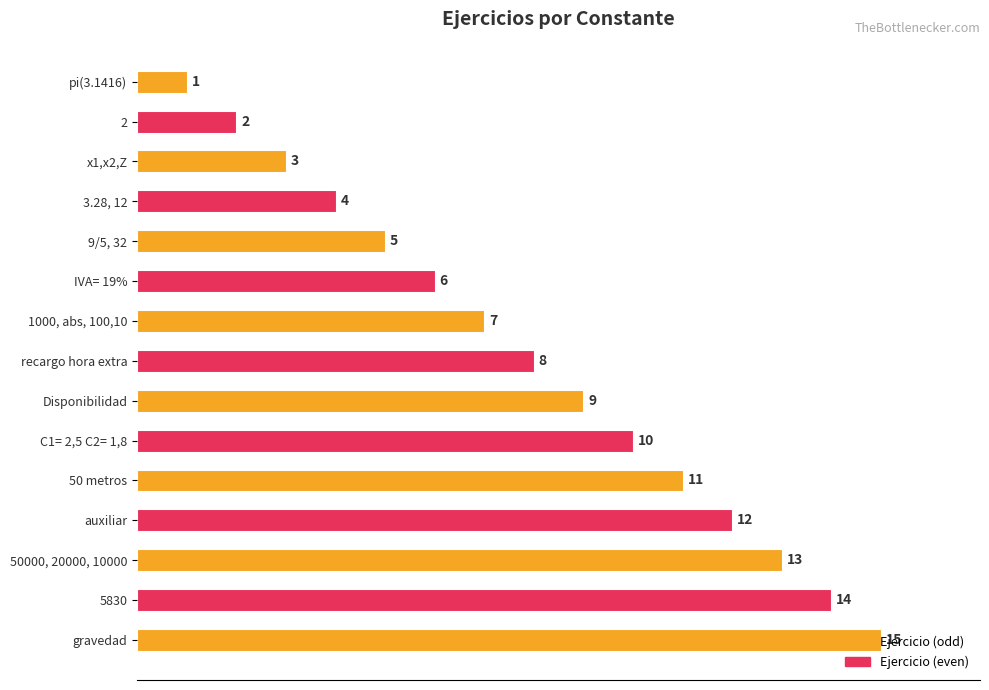

Where is the data nearest to the value 8?

recargo hora extra